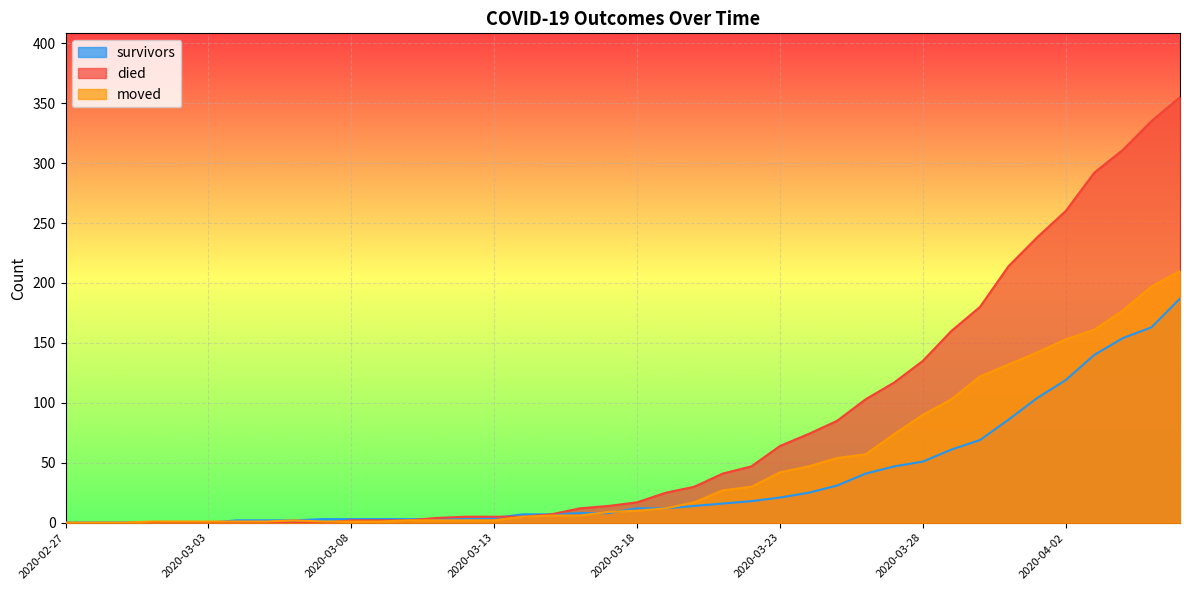

What is the difference between the survivors values at 2020-03-24 and 2020-02-28?

25